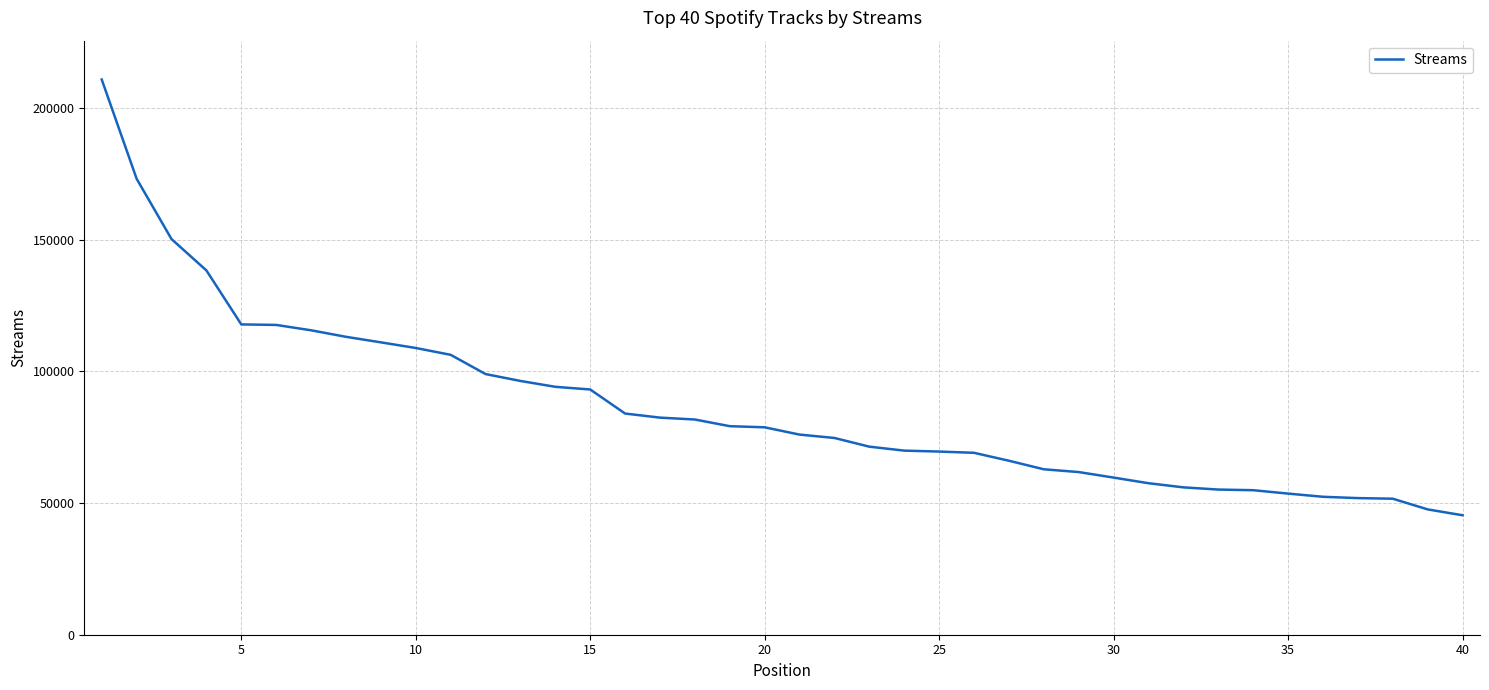

What is the smallest value displayed?

45353